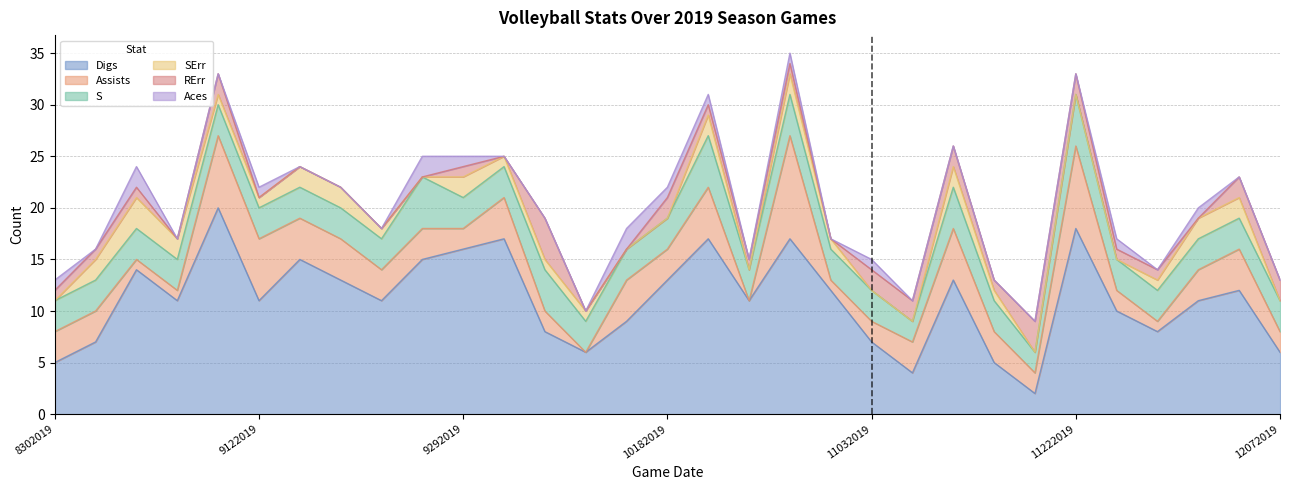

After their last crossing, which series has the higher values: RErr or Aces?

RErr